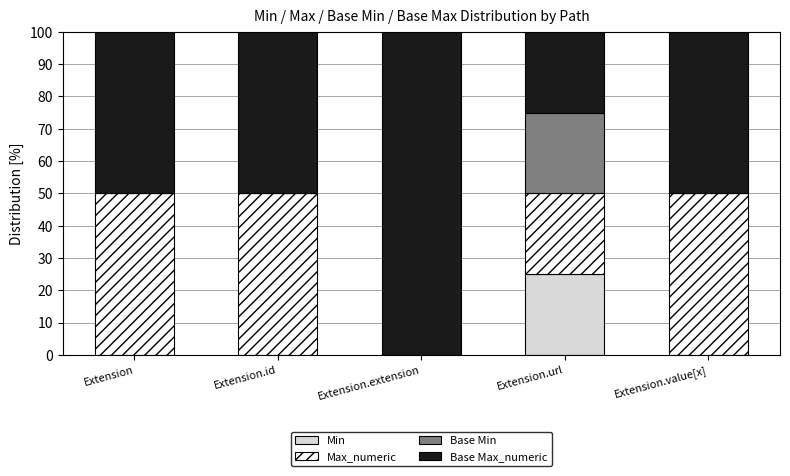

At which label does Min reach its peak?

Extension.url